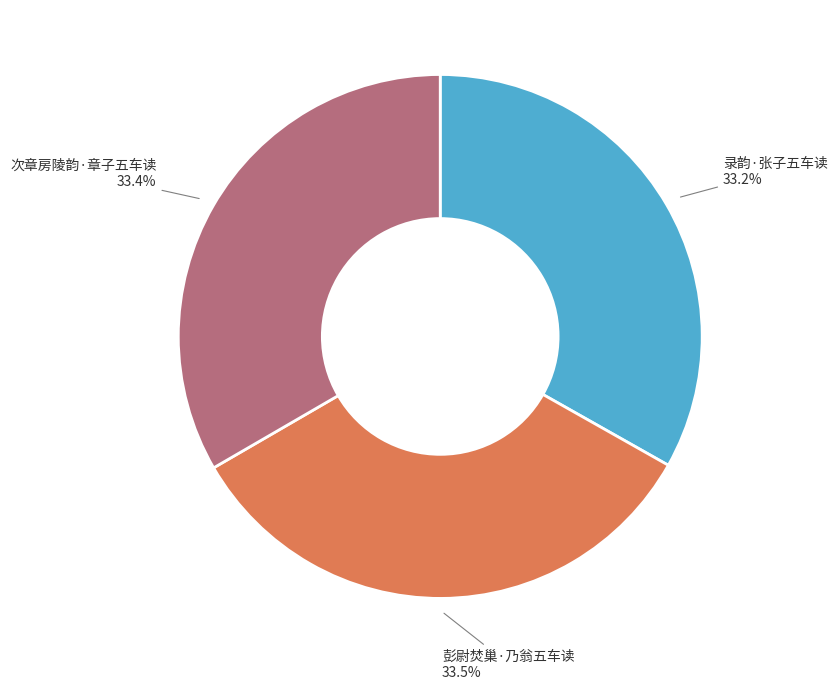

Count the number of slices in the pie.

3